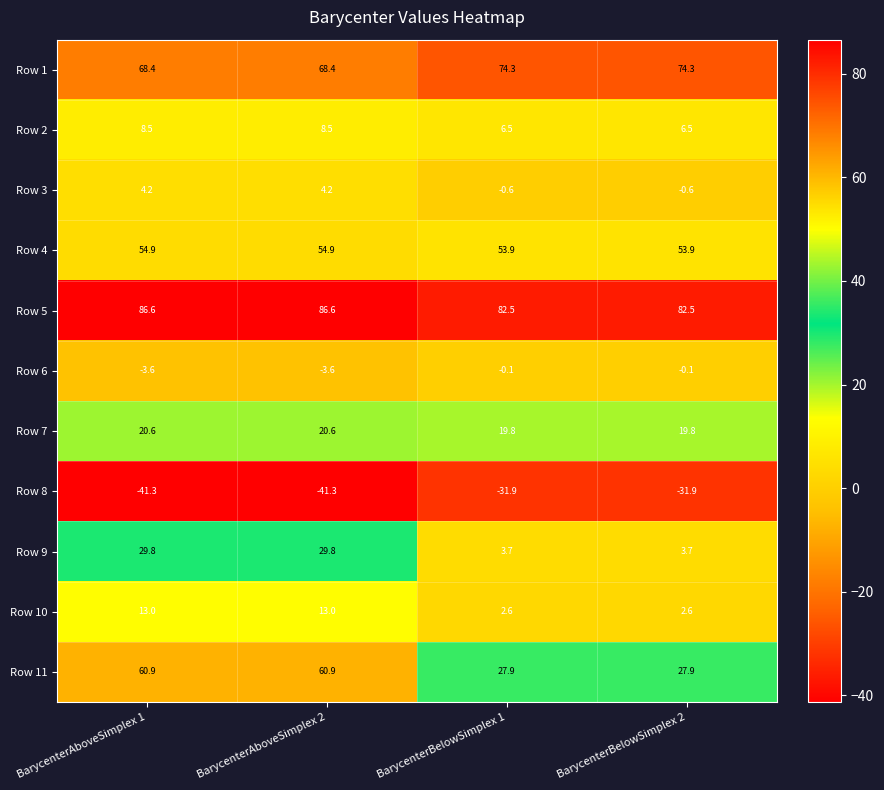

Which series has the largest range (max minus min)?

Row 11